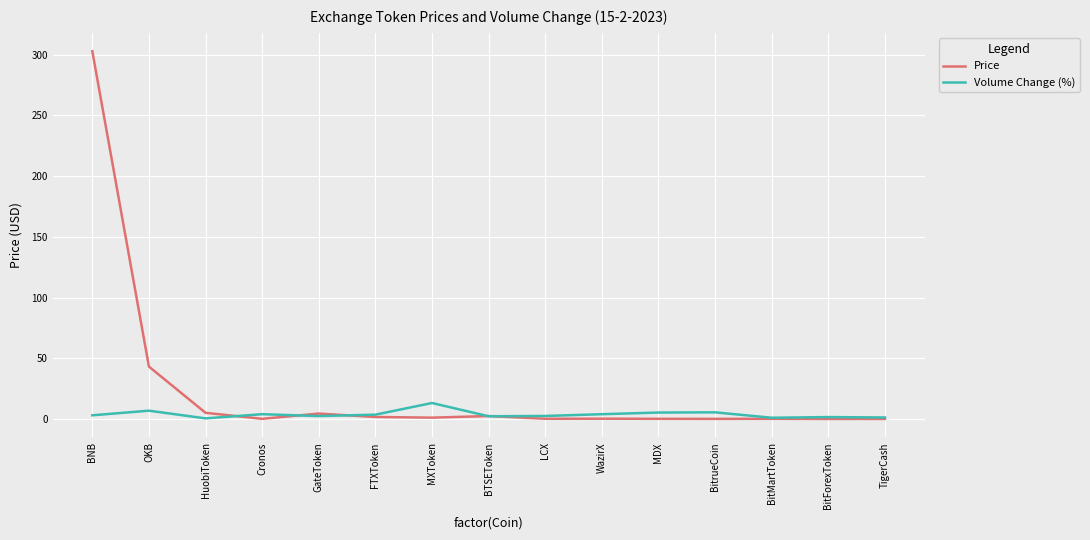

What is the average value of the Price series?

24.1